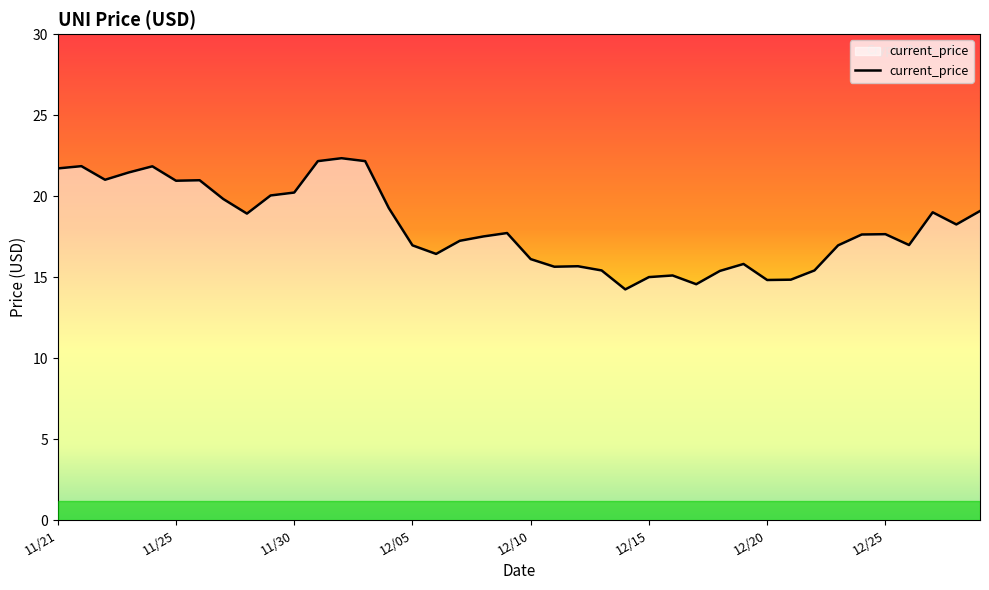

What is the difference between the maximum and minimum values?

8.1